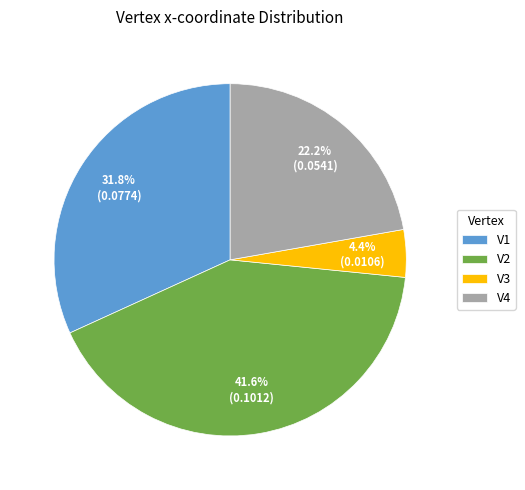

Is it true that V1 is 32% of the pie?

True